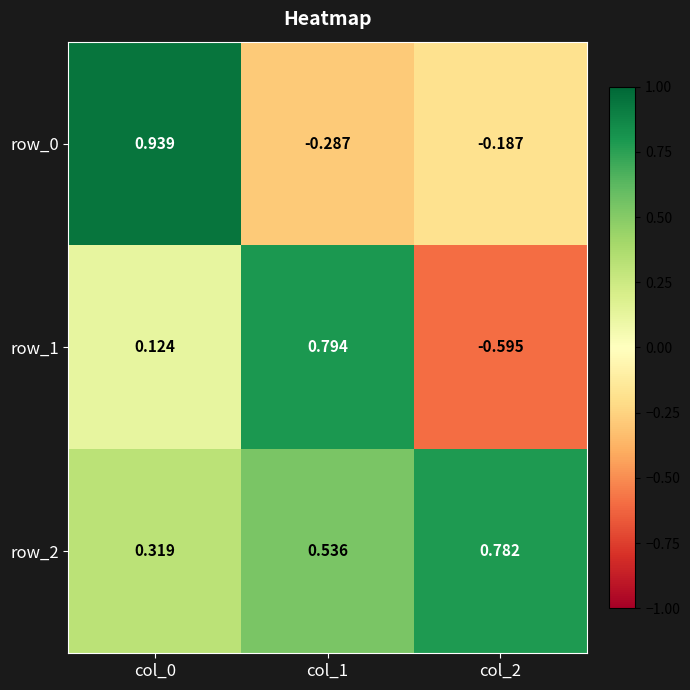

What is the difference between the row_1 values at col_1 and col_0?

0.7